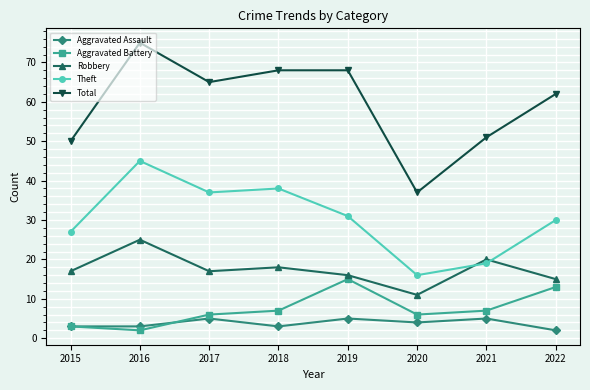

What value does the Aggravated Assault series have at 2022?

2